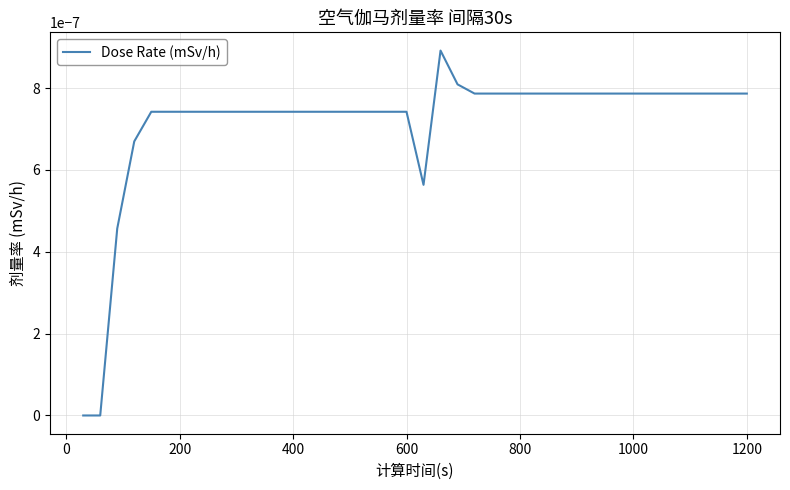

Does the chart display data point markers on the line(s)?

No